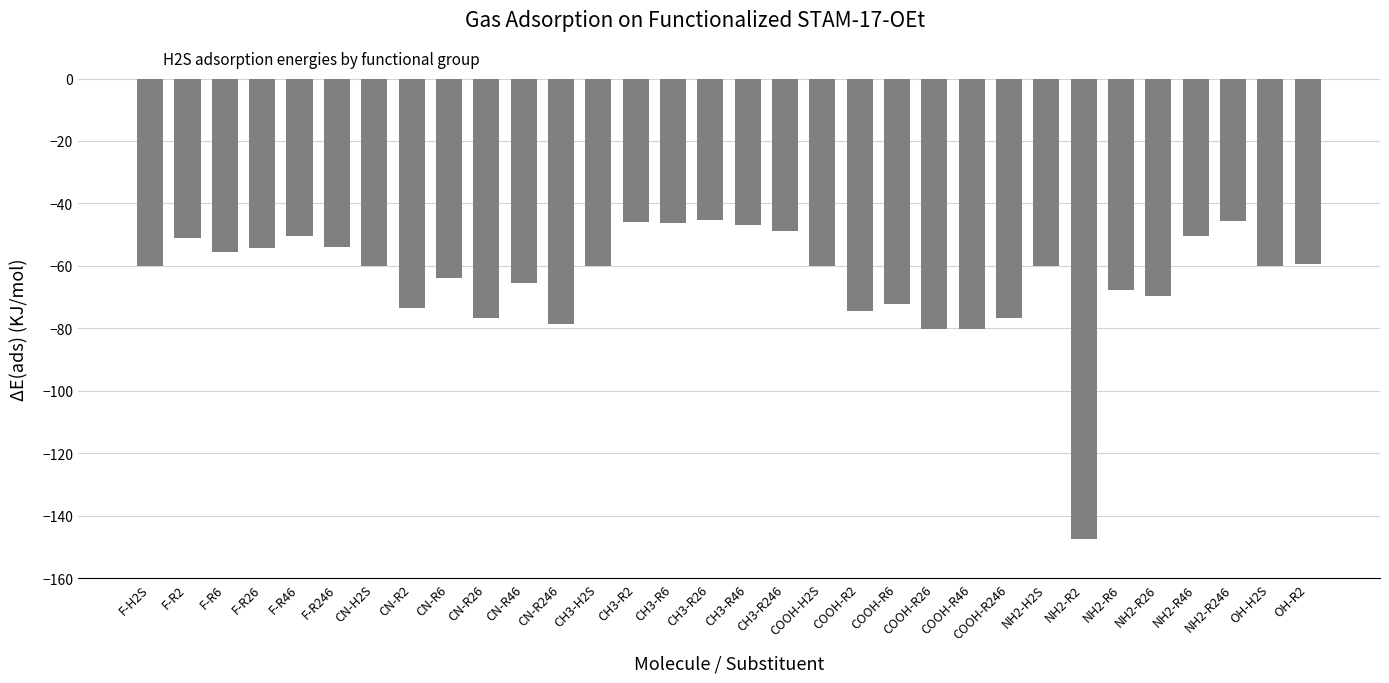

What is the approximate value at CN-H2S?

-60.2